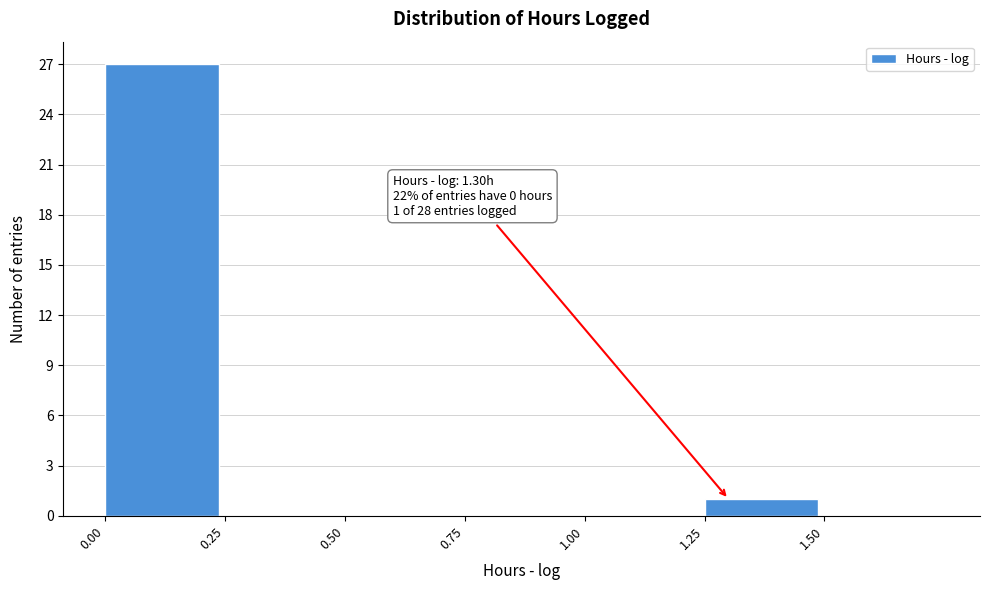

Which range on the x-axis has the tallest bar?

0.00 to 0.25